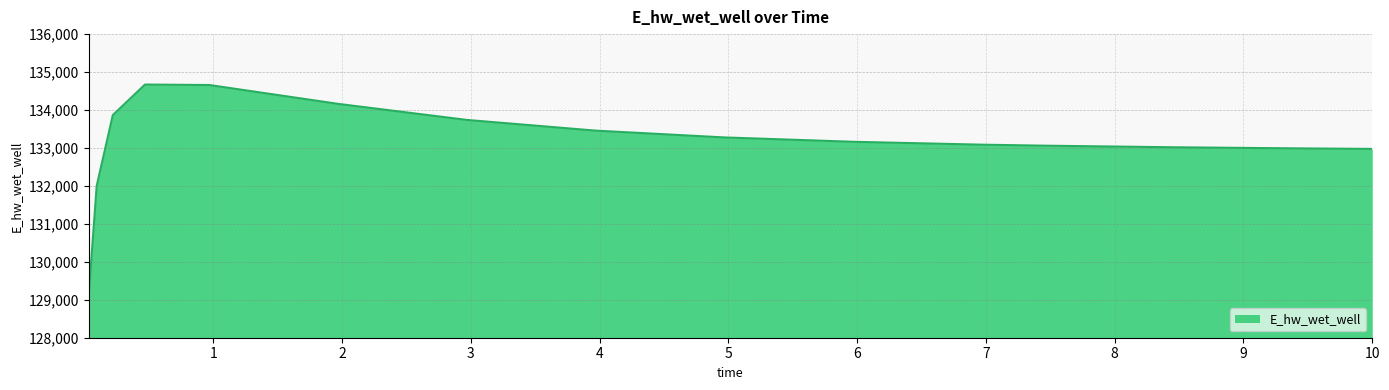

What is the maximum value shown in the chart?

134671.3